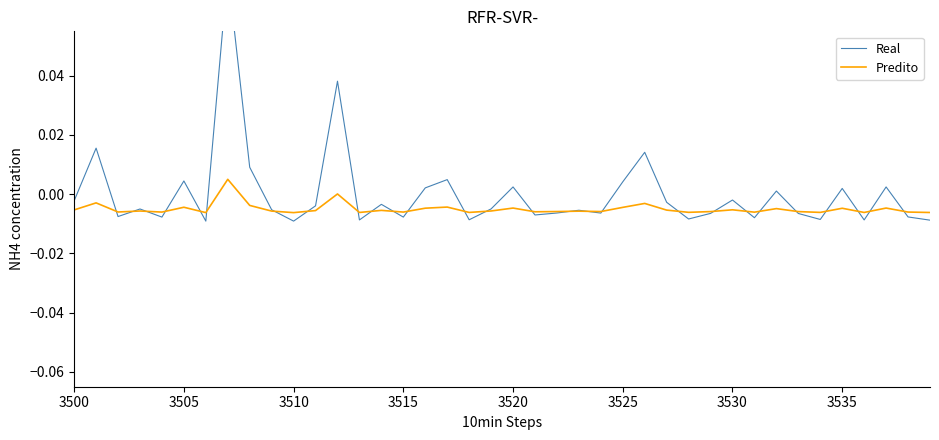

In Real, how many points are higher than both neighbors (excluding endpoints)?

14